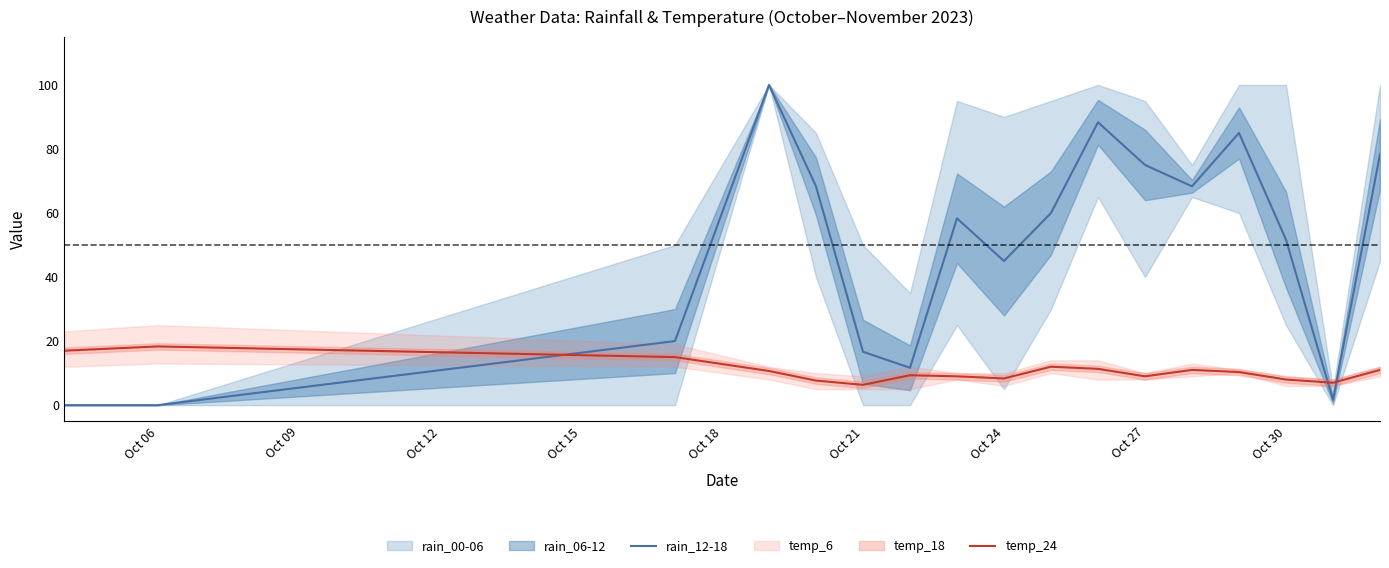

What is the difference between the second highest and minimum values in the temp_24 series?

10.7